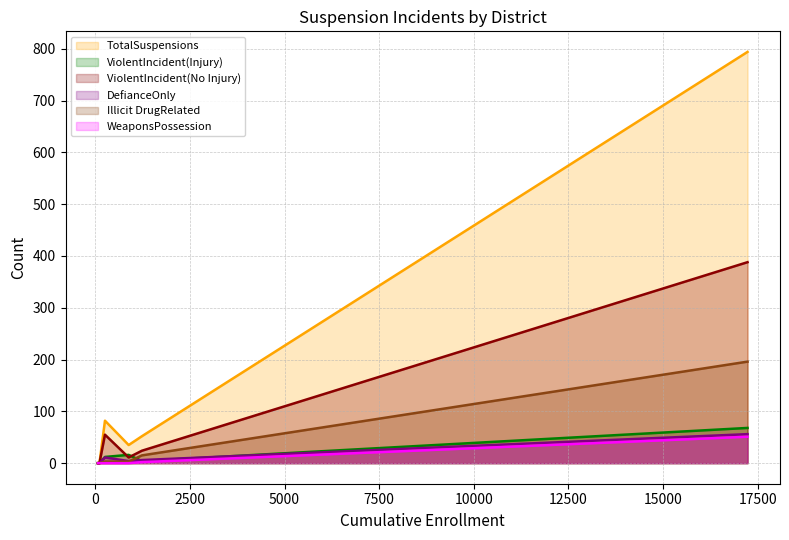

At how many categories does at least one series exceed 619?

1